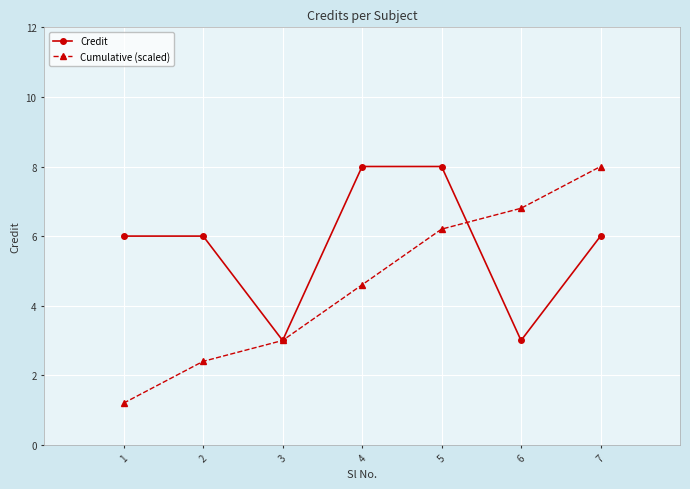

What is the maximum value shown in the chart?

8.0